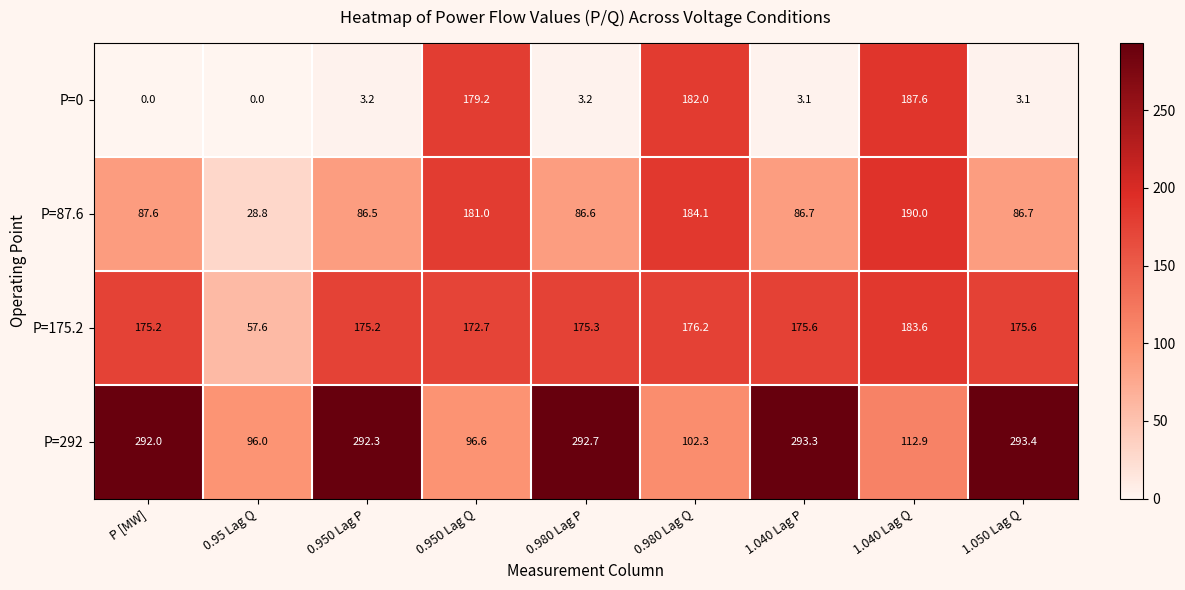

At which label does P=87.6 first exceed 86?

P [MW]